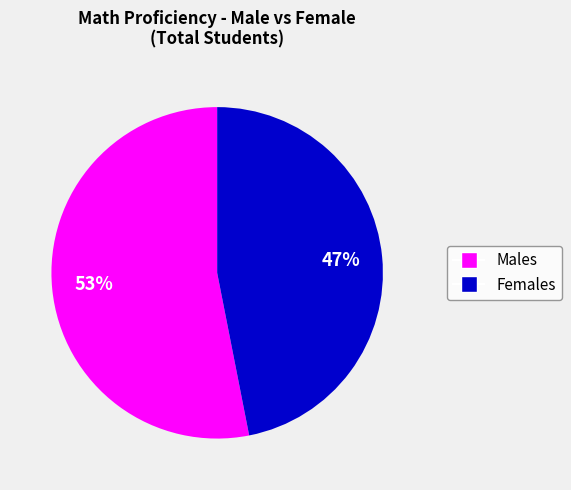

Is there any slice that represents more than half of the pie?

Yes